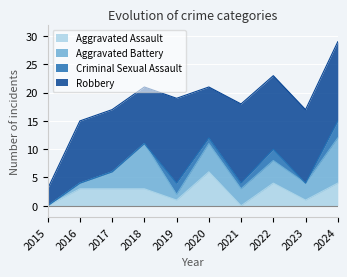

Where is the first local maximum for Criminal Sexual Assault?

2019